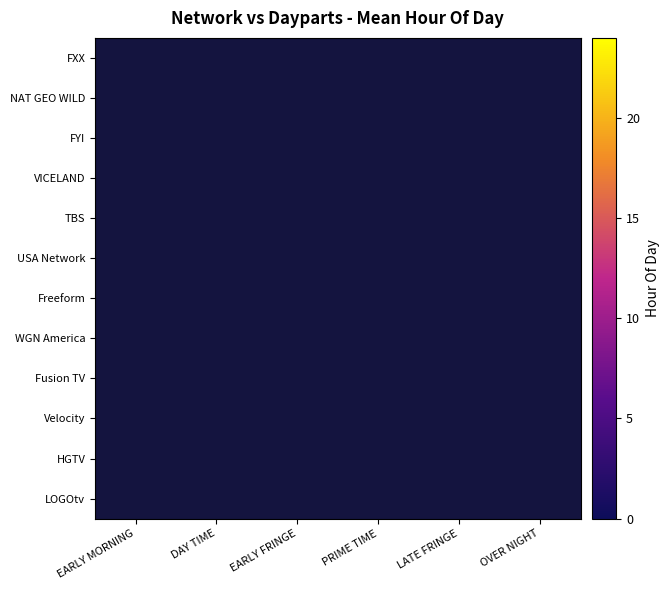

The value of VICELAND at EARLY FRINGE is 24.5. True or false?

False